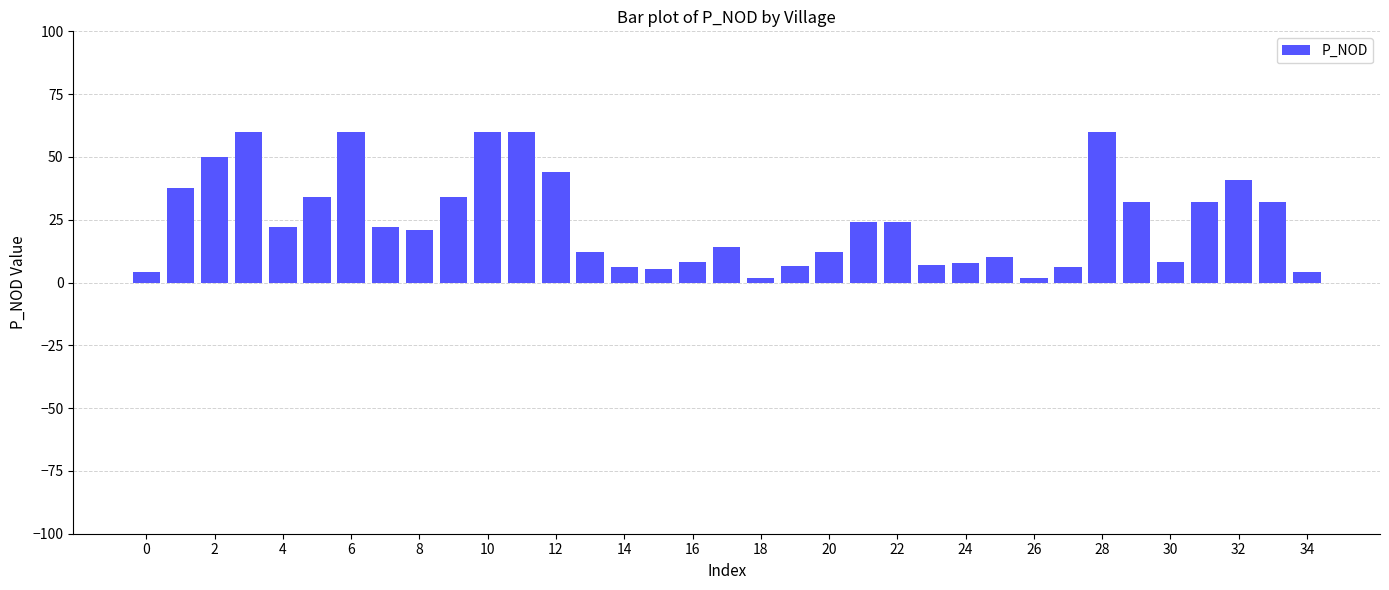

What is the greatest value displayed?

60.0